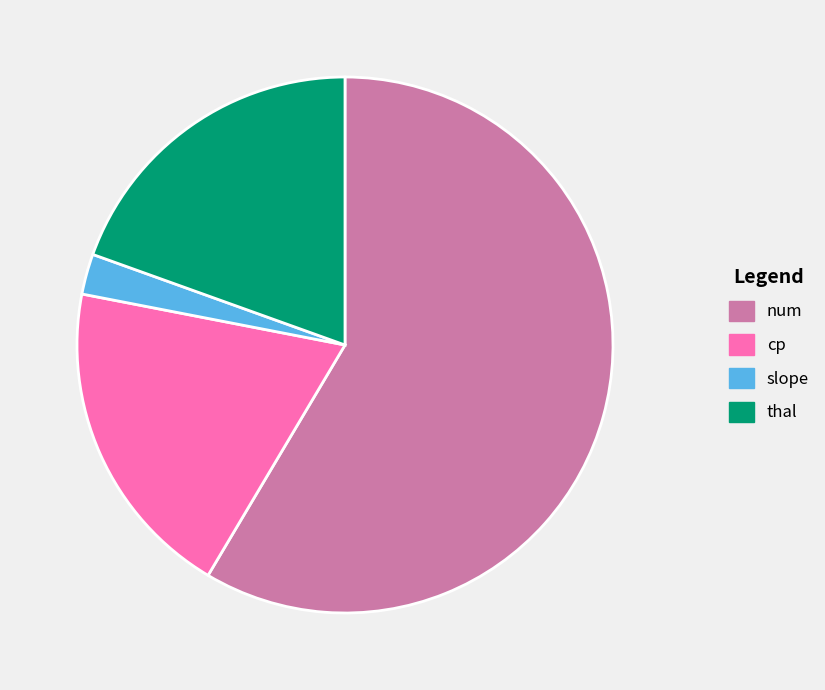

Is slope the majority of the pie?

No